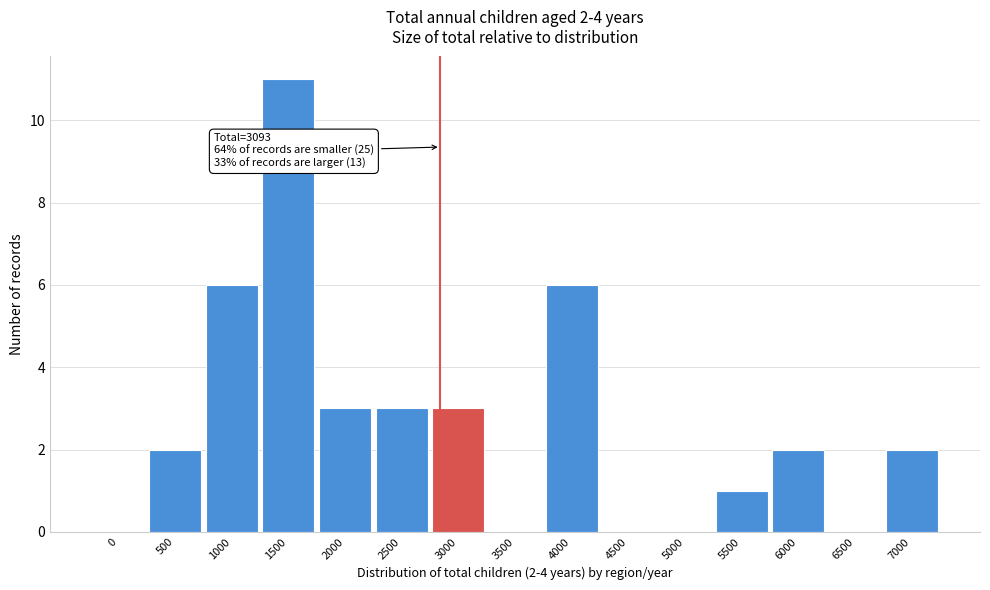

Reading left to right, what are all the values shown in this chart?

0=0	500=2	1000=6	1500=11	2000=3	2500=3	3000=3	3500=0	4000=6	4500=0	5000=0	5500=1	6000=2	6500=0	7000=2